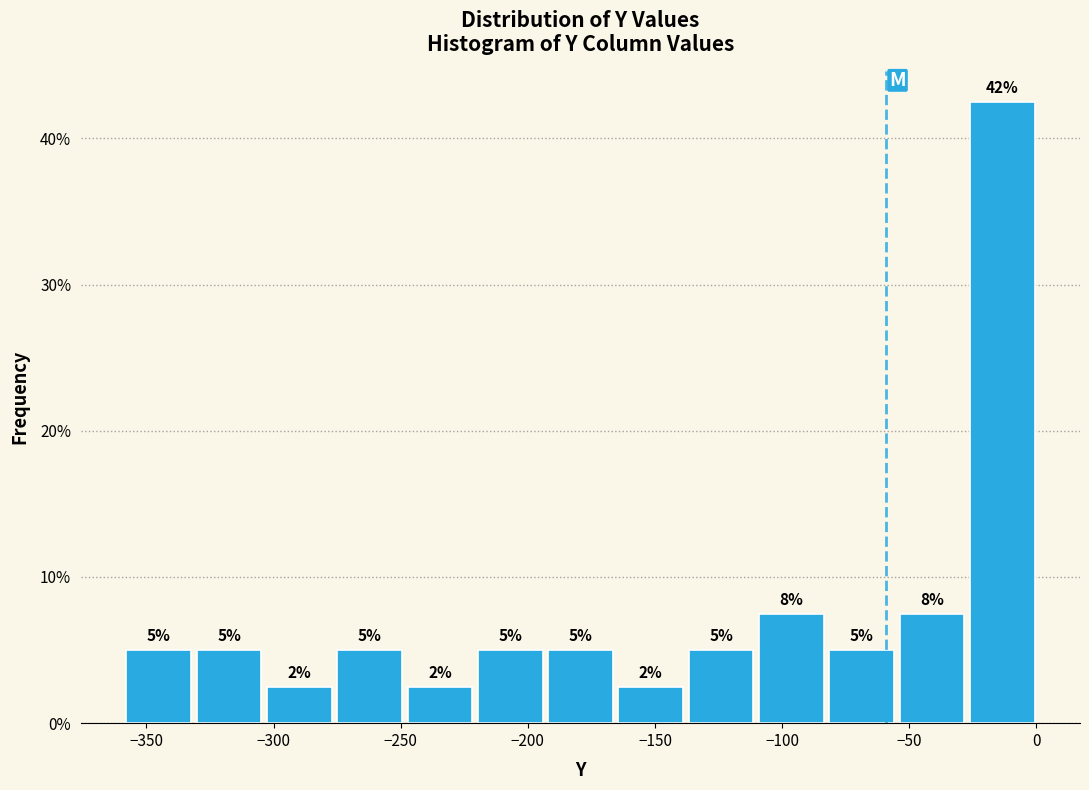

Over which range of the x-axis is the bar tallest?

-25 to 0